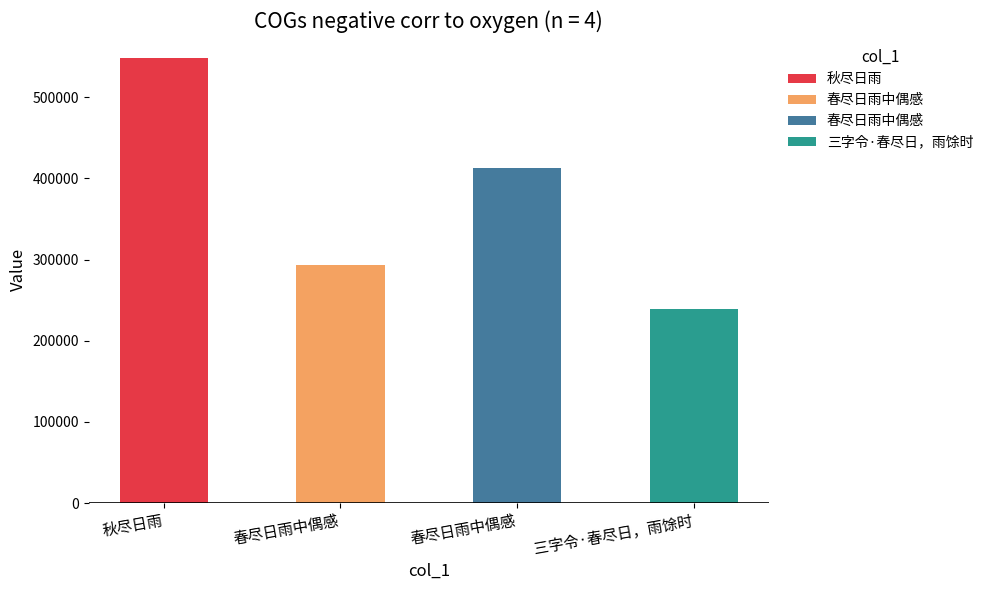

Reading right to left, transcribe all the data shown in this chart.

238895	412947	292897	548189